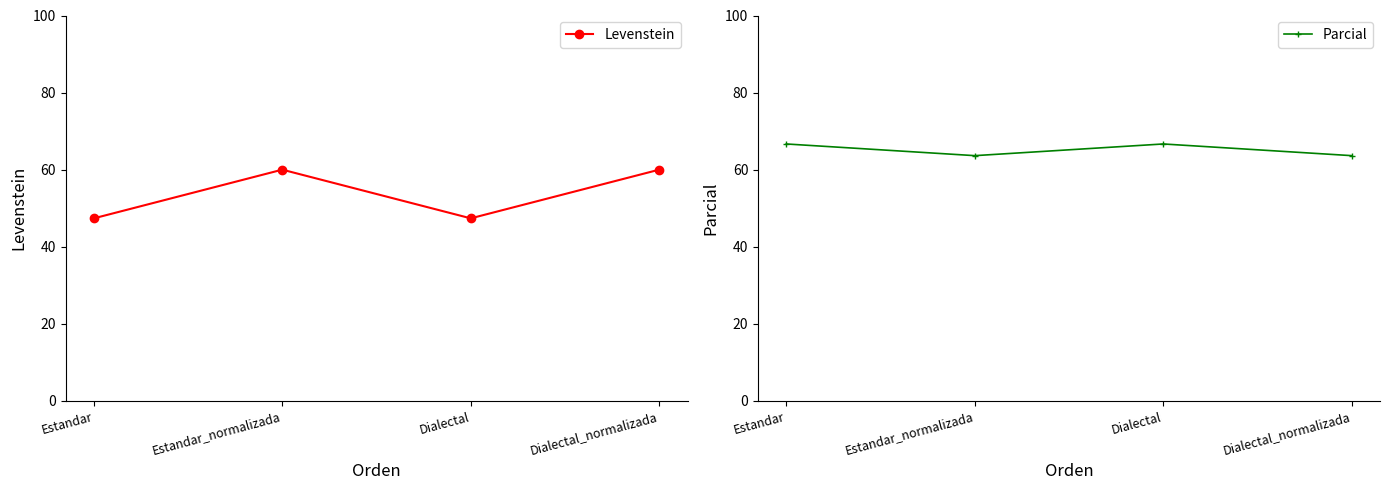

True or false: Levenstein has more than 0 interior local peaks.

True